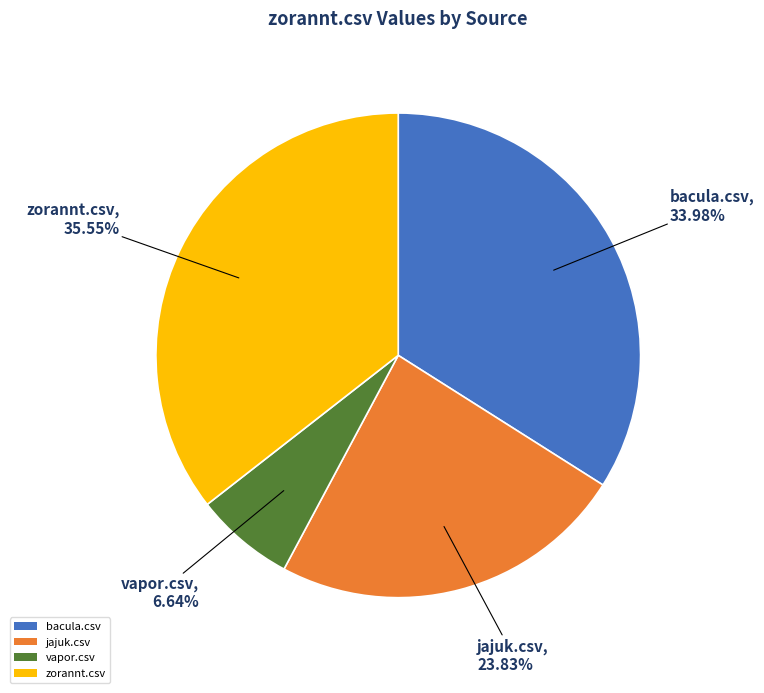

Between jajuk.csv and vapor.csv, which is larger?

jajuk.csv